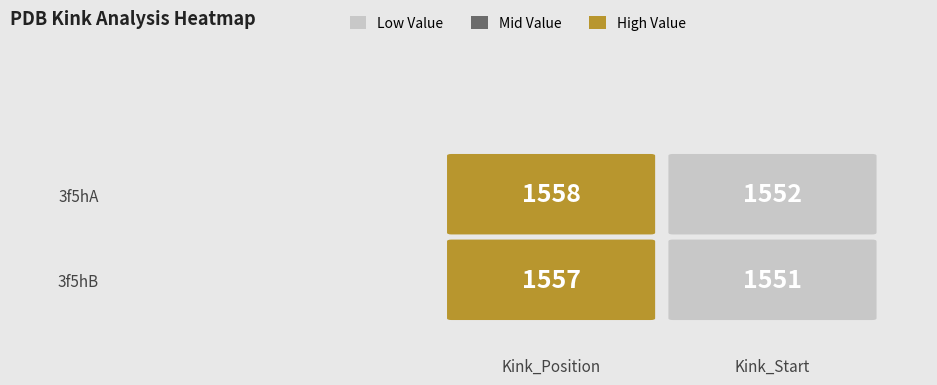

Which series has the widest spread of values?

3f5hA